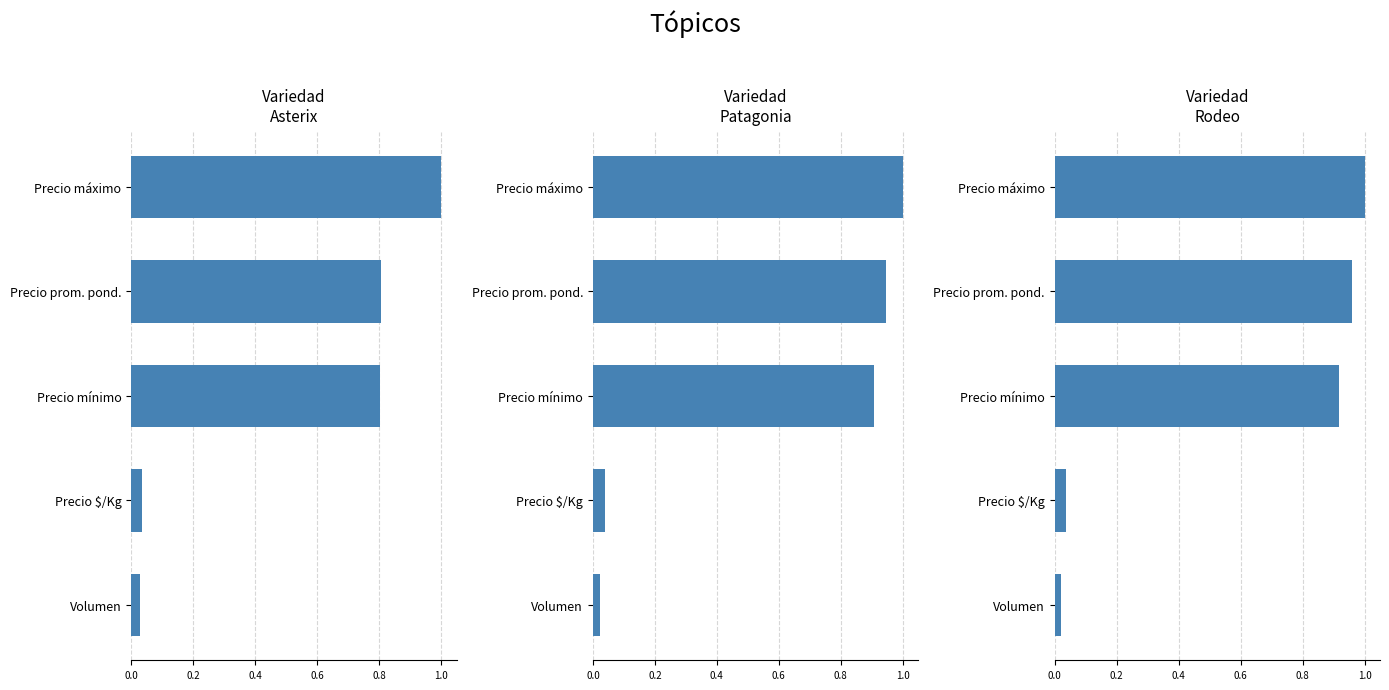

What is the difference between the highest and lowest values at Precio prom. pond.?

0.2